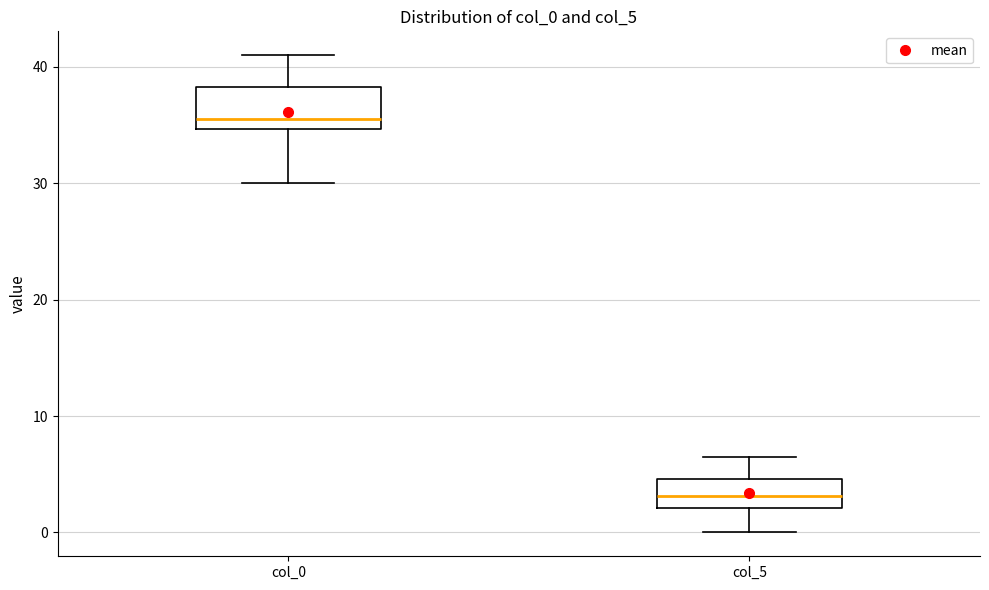

Reading left to right, read every box against the y-axis: the position of its median line, the range the box covers, and the ends of its whiskers. The values are not printed on the chart, so give them approximately, as read against the axis.

col_0: median 36, box 35 to 38, whiskers 30 to 41
col_5: median 3, box 2 to 5, whiskers 0 to 7